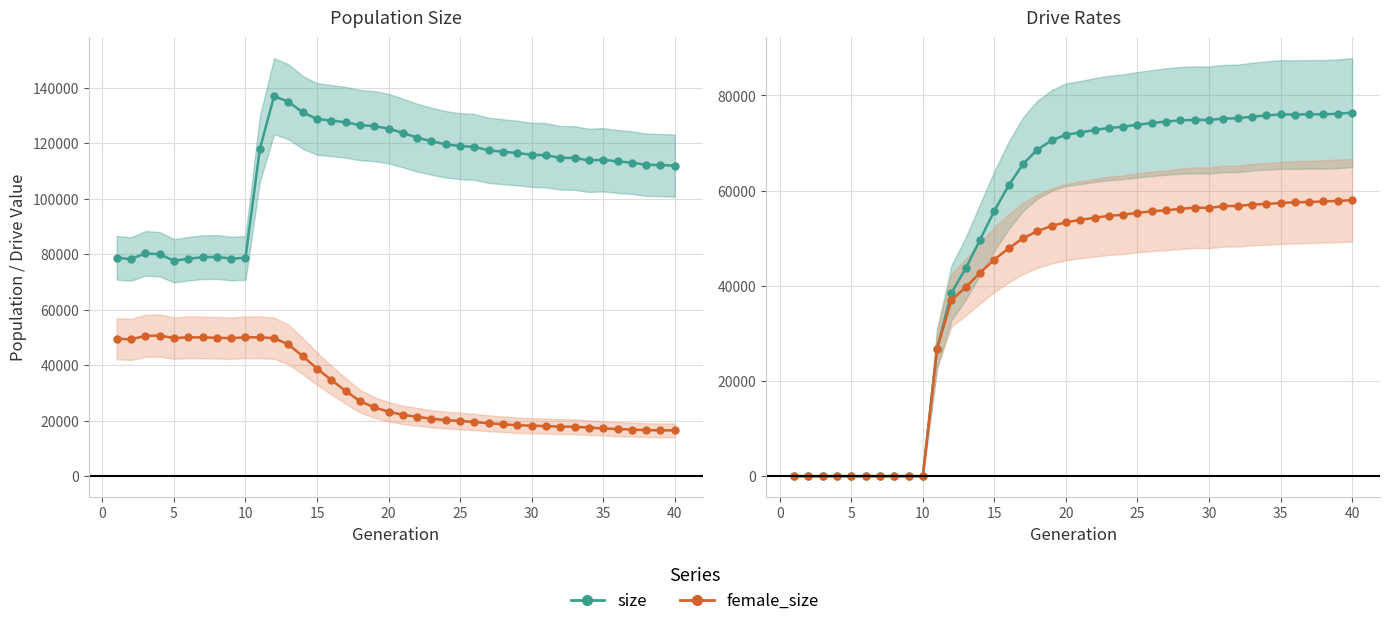

The value of female_size at 5 is 33828.4. True or false?

False